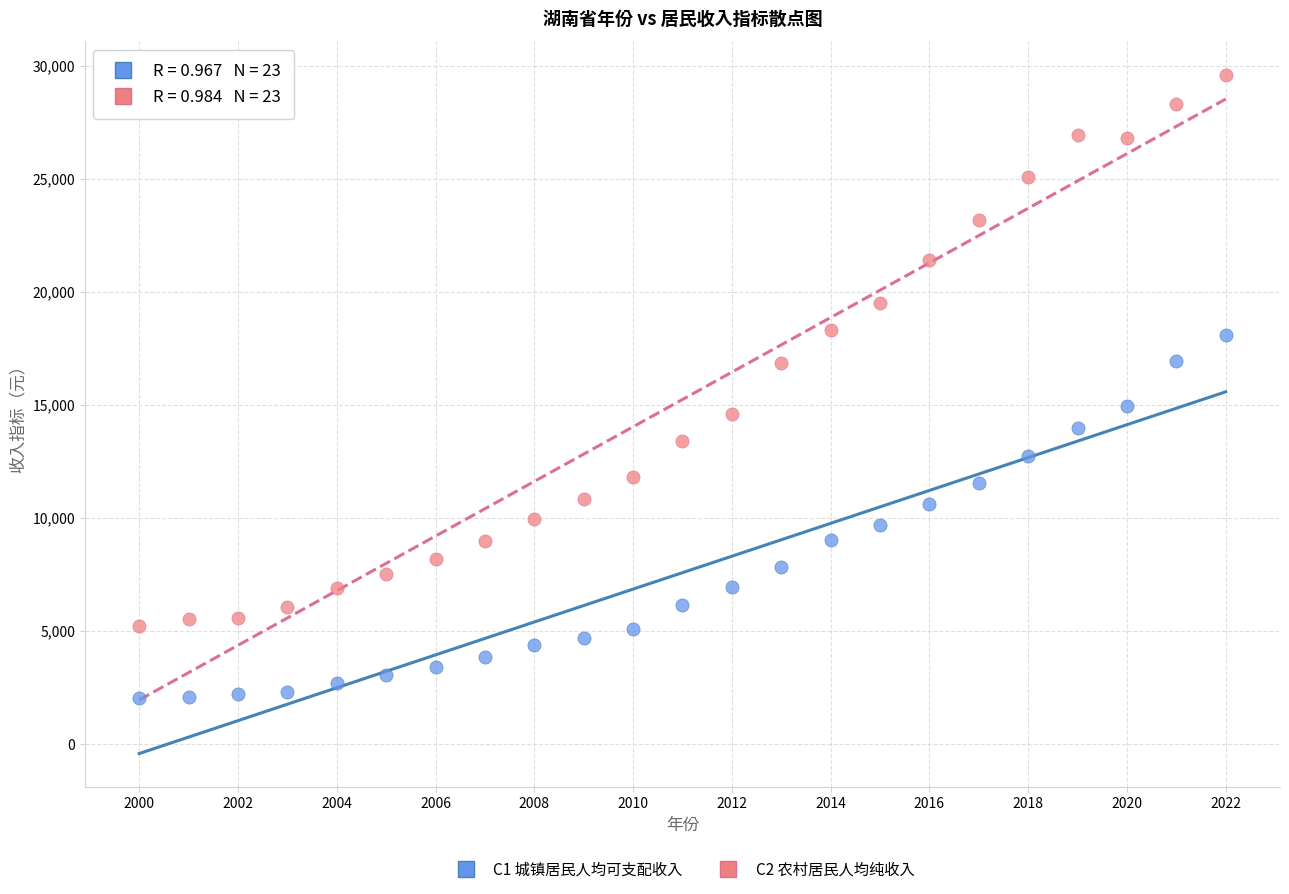

Across all data points, what is the range of Y values (max minus min)?

27563.1